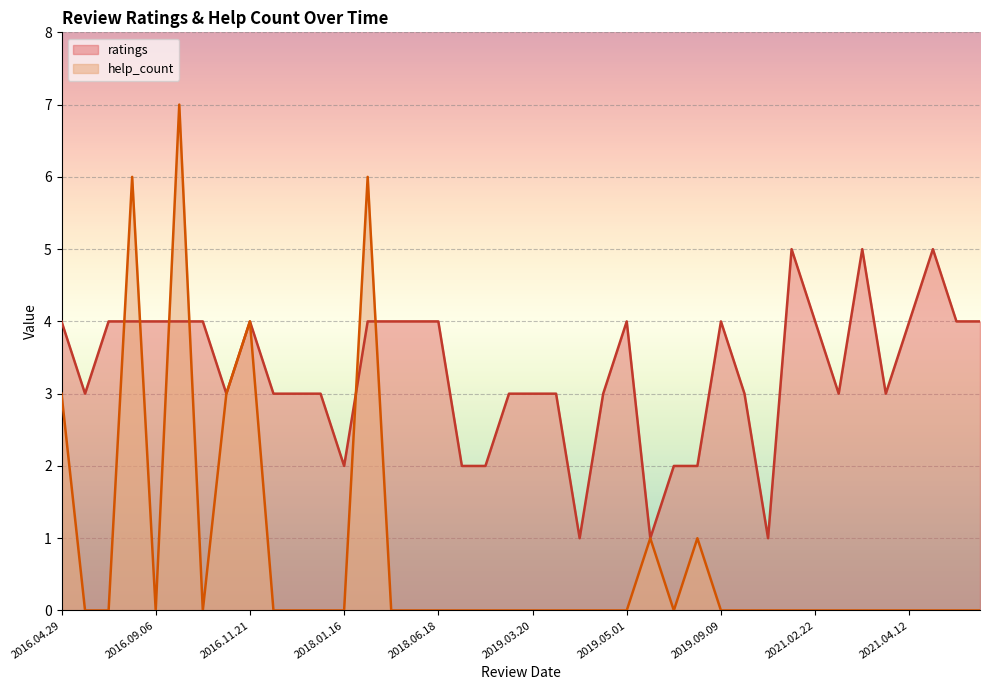

At how many categories does at least one series exceed 0?

40